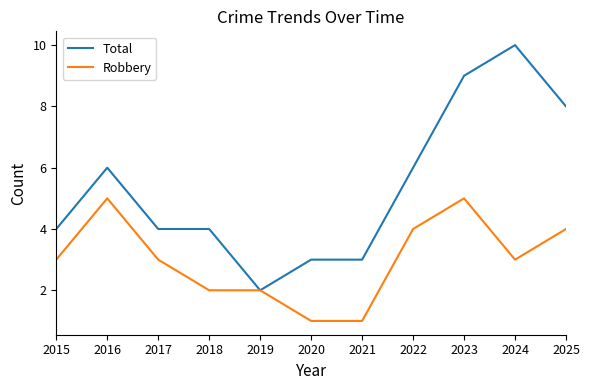

What are all the series names shown in the legend?

Total, Robbery